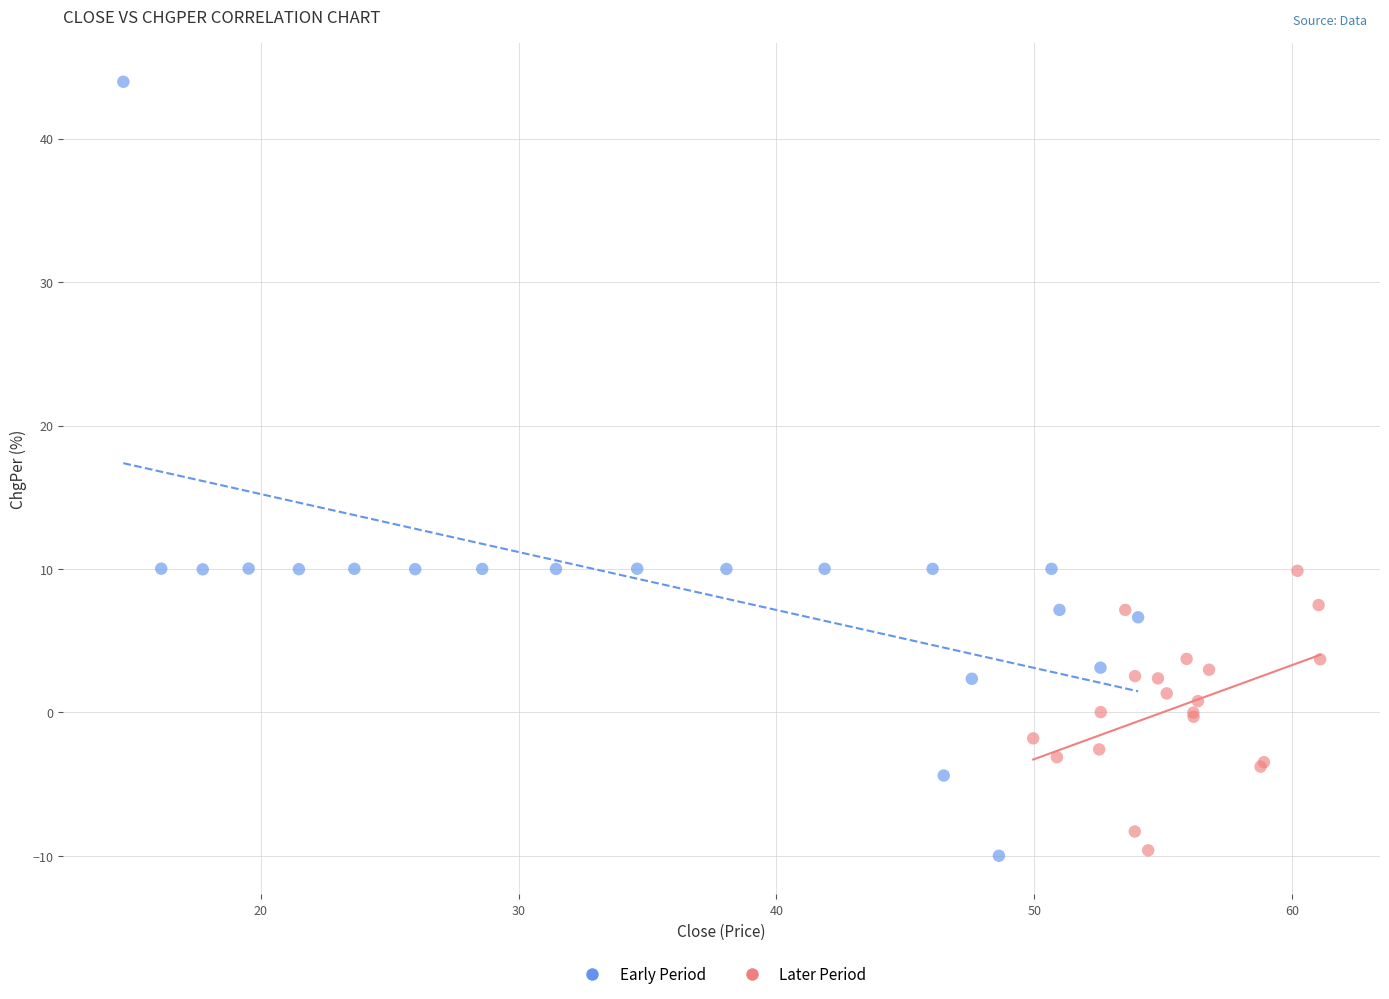

Which series reaches the maximum Y coordinate?

Early Period